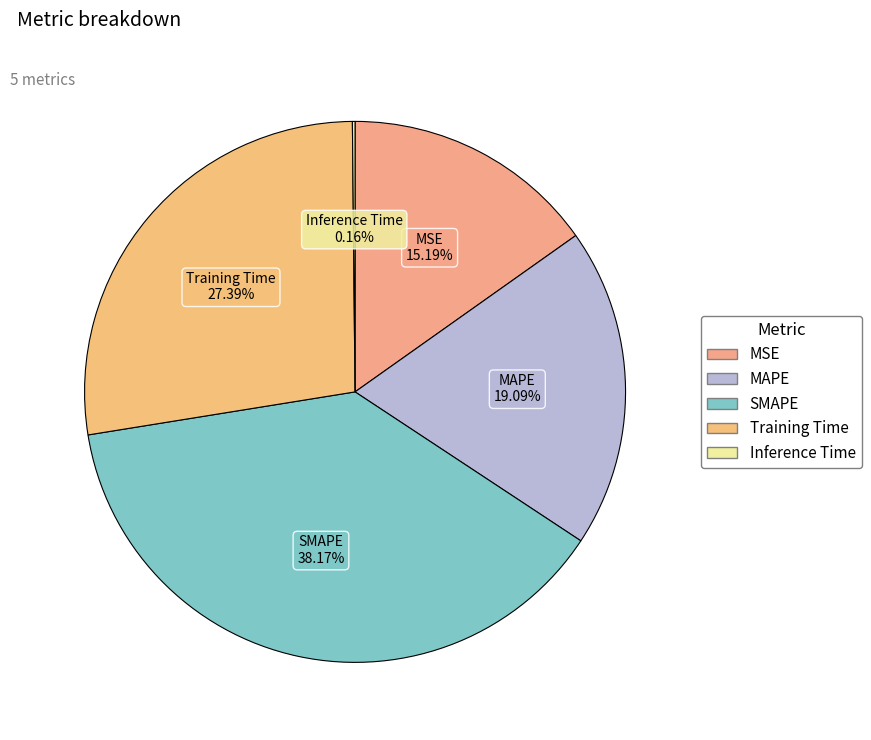

Do Training Time and MSE together represent more than half of the pie?

No